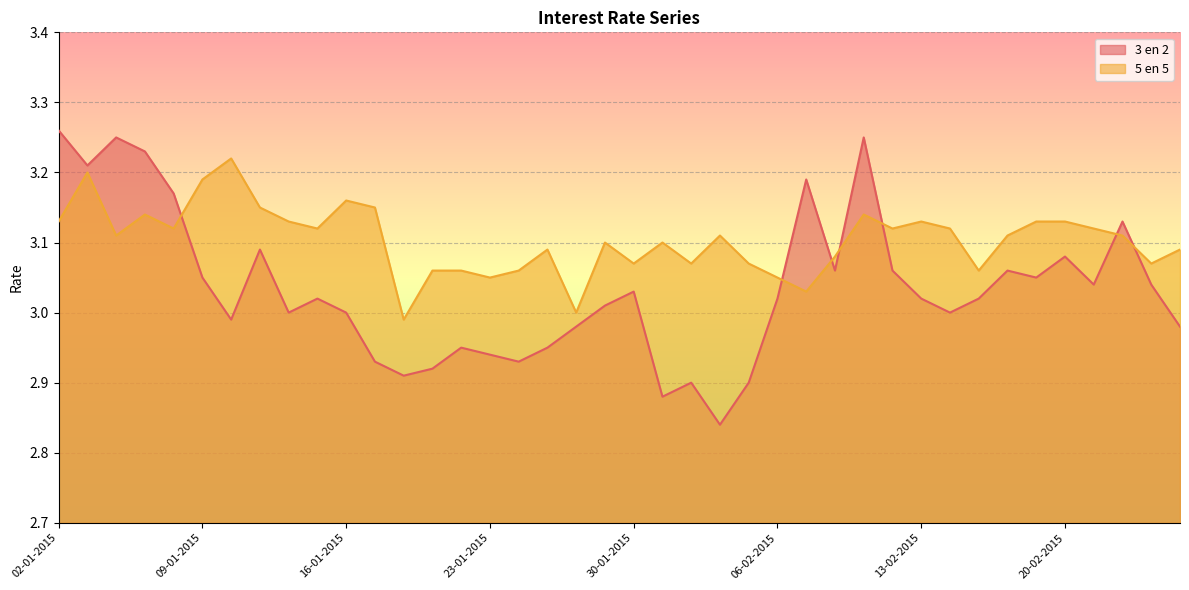

The 3 en 2 series shows 3.2 at 07-01-2015. True or false?

True